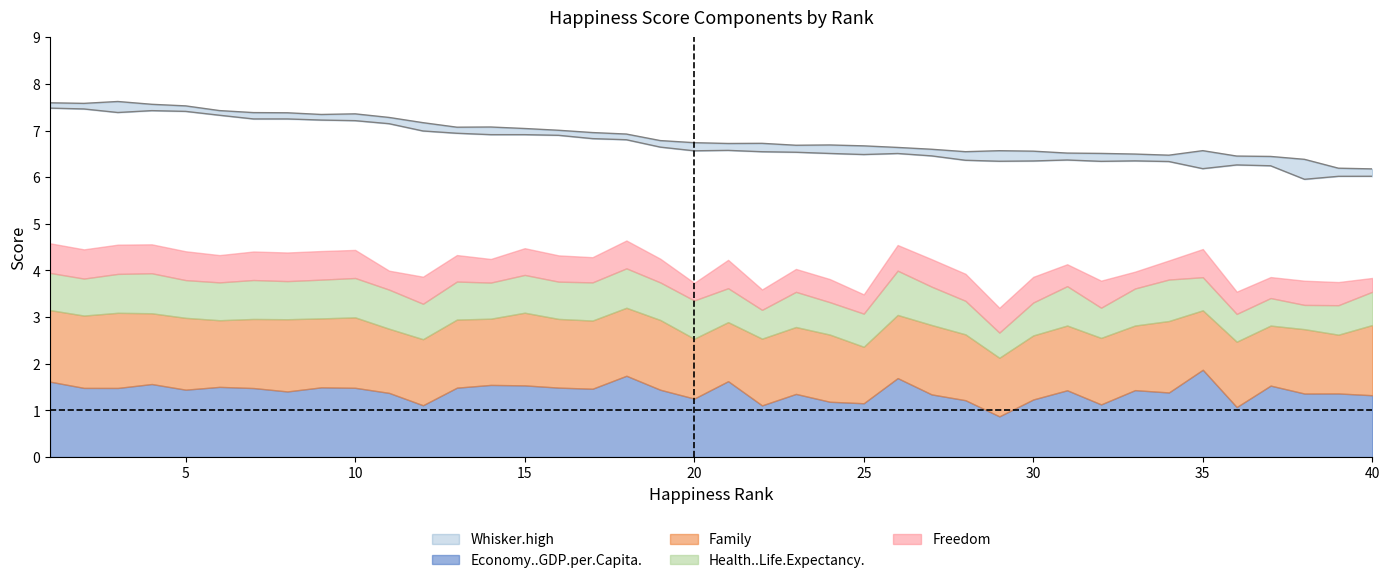

What is the value of the Whisker.low point at the 22nd from the left?

6.5